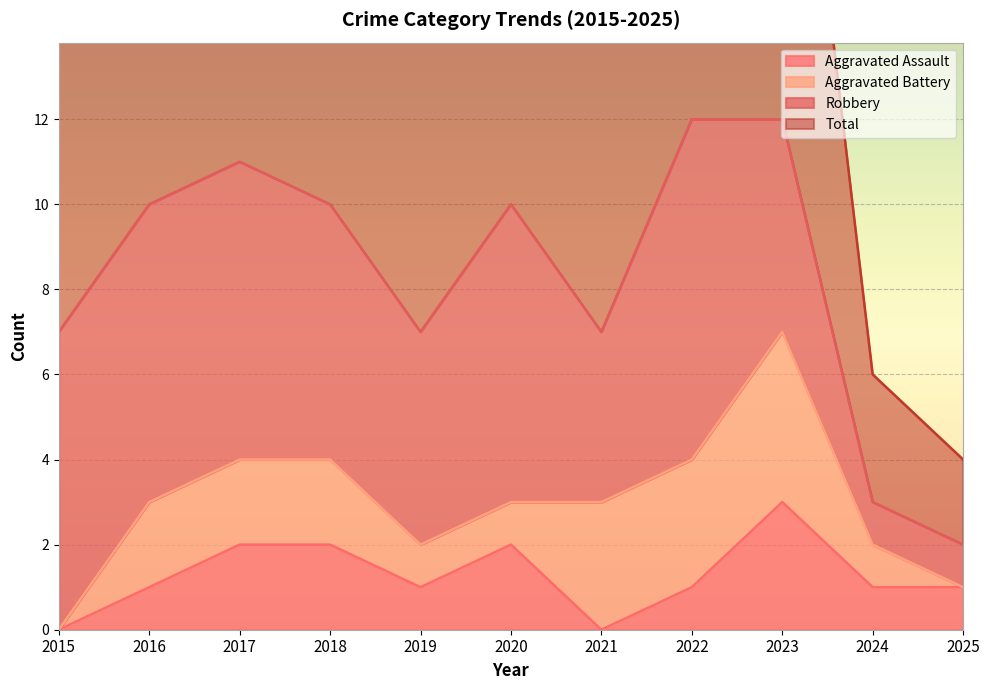

What is the sum of the Total values at 2021 and 2019?

14